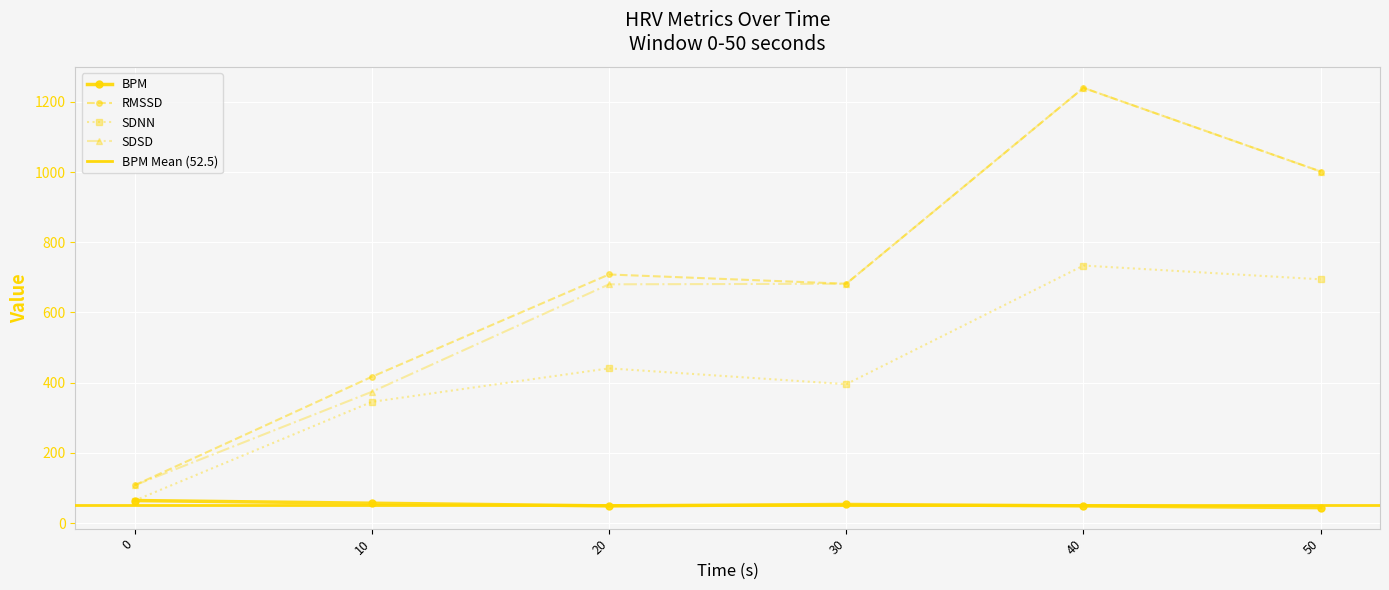

Rank the series at 50 from highest to lowest value.

RMSSD, SDSD, SDNN, BPM